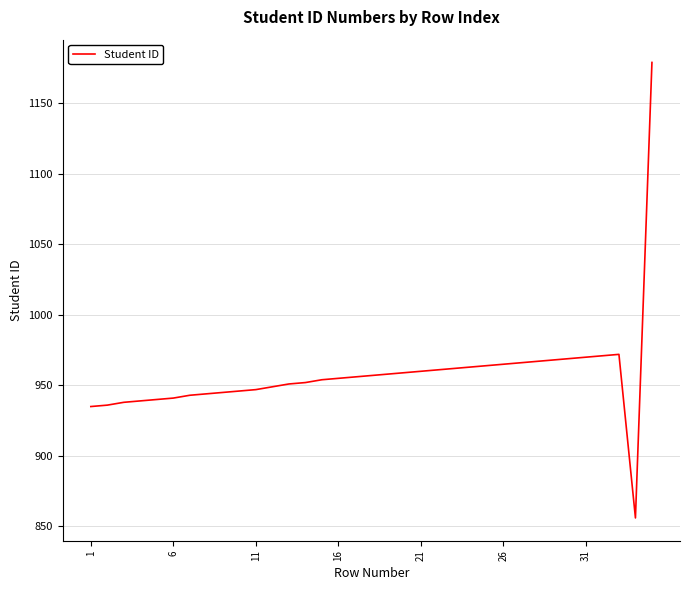

What is the maximum value shown in the chart?

1179